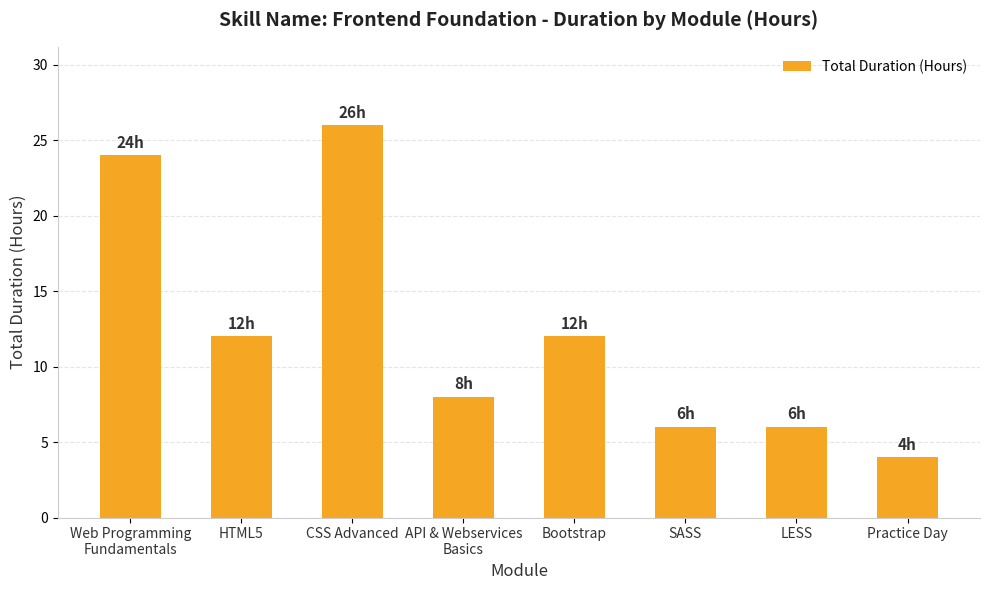

What is the label of the 7th bar from the right?

HTML5